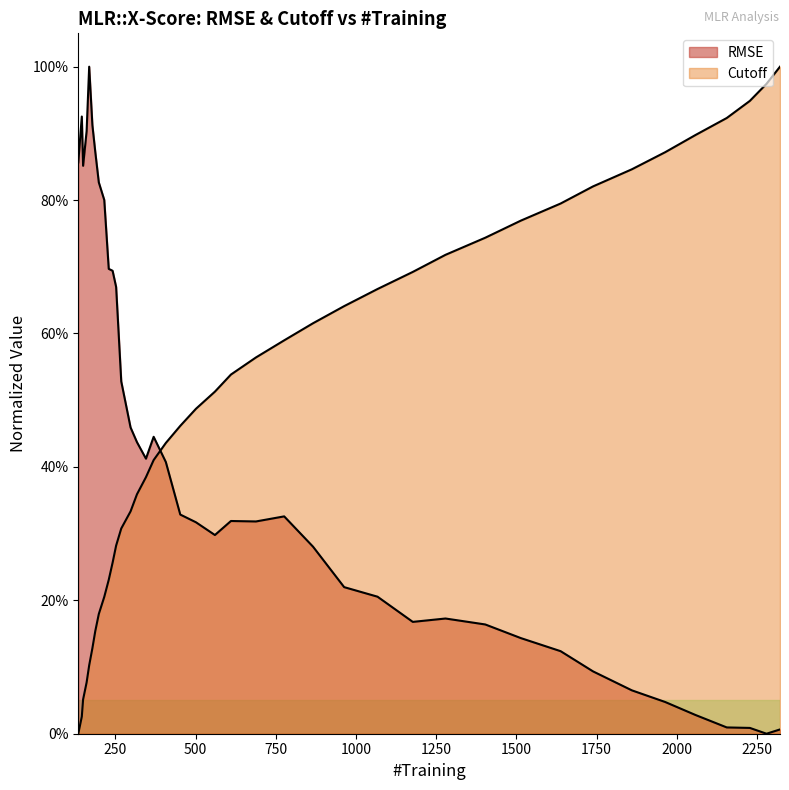

What is the difference between the second highest and minimum values in the Cutoff series?

1.0